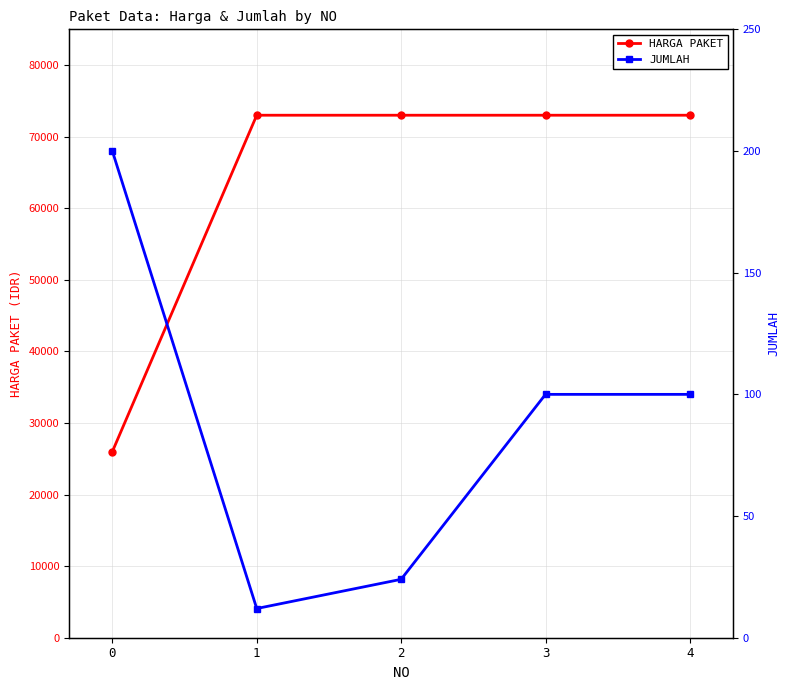

Reading left to right, transcribe all the data shown in this chart.

HARGA PAKET: 0=26000	1=73000	2=73000	3=73000	4=73000
JUMLAH: 0=200	1=12	2=24	3=100	4=100